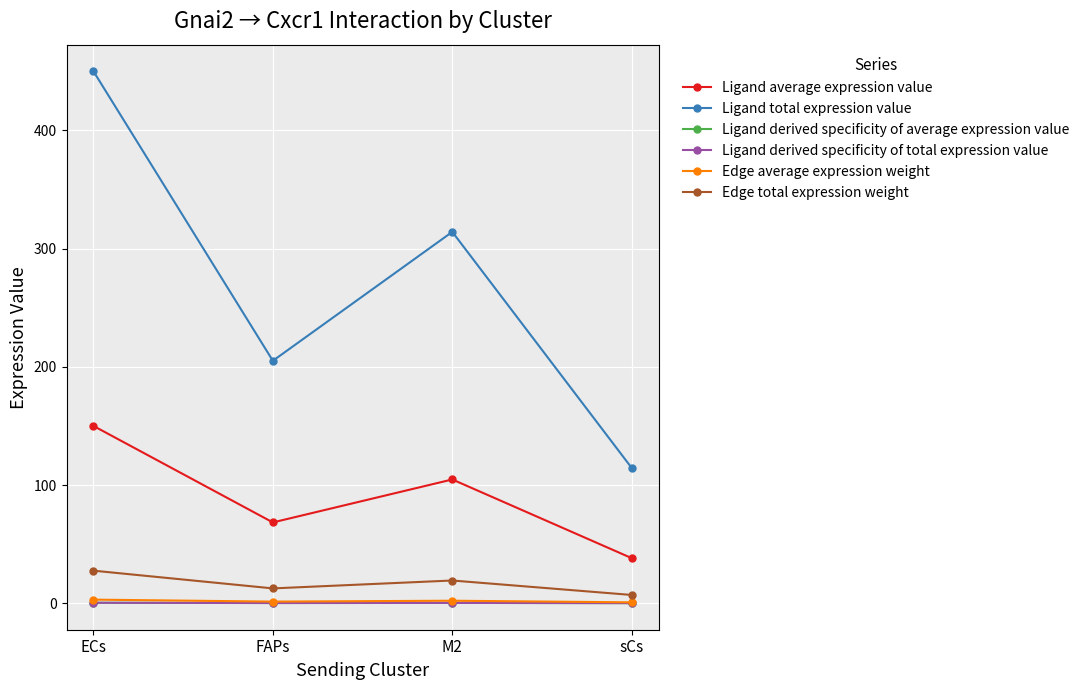

At which label does Edge average expression weight first exceed 2?

ECs